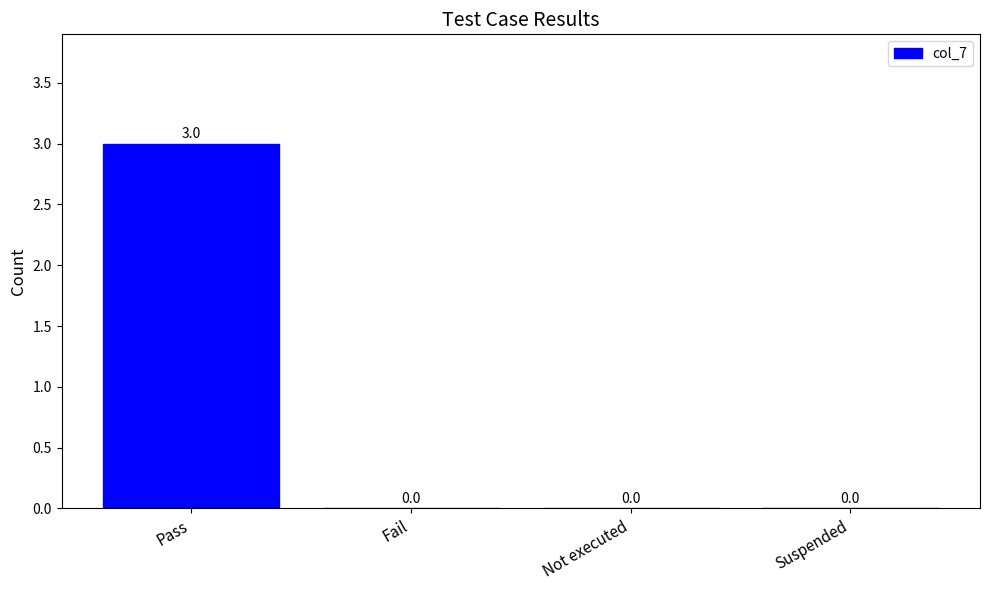

Does the chart contain stacked bars?

No